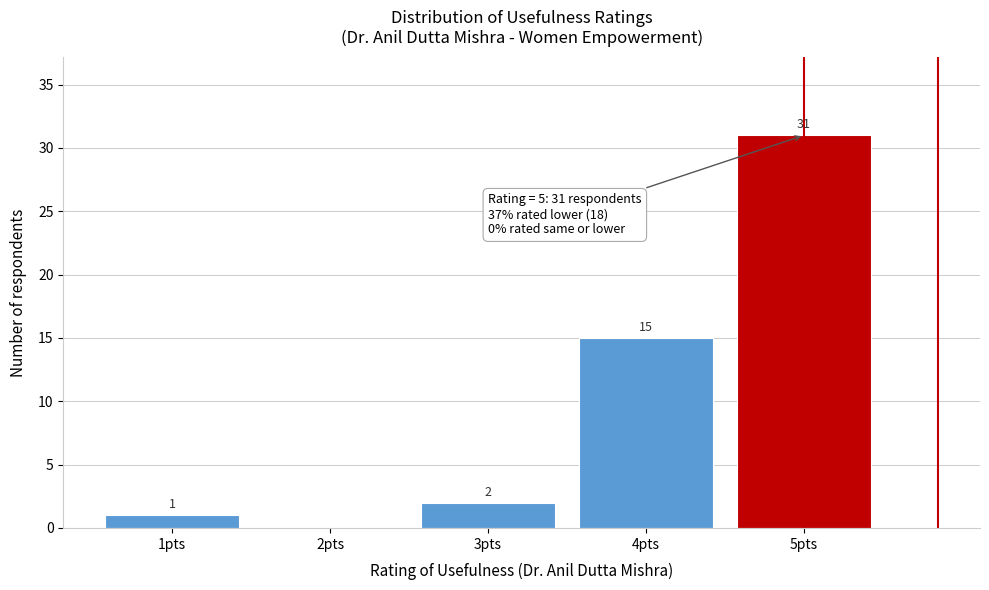

Reading right to left, list all the values displayed in this chart.

5pts=31	4pts=15	3pts=2	2pts=0	1pts=1